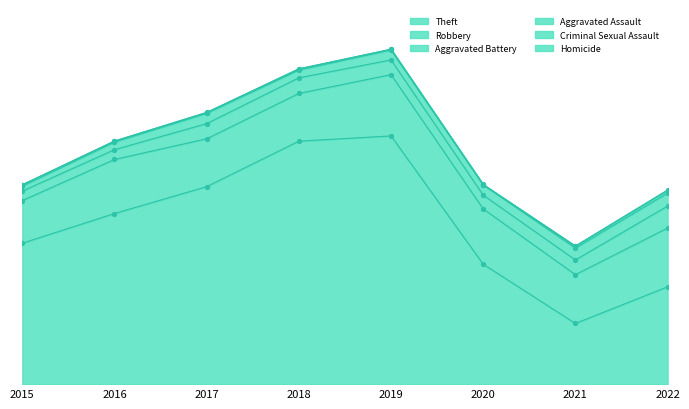

Reading left to right, list all the values displayed in this chart.

Theft: 2015=892	2016=1080	2017=1250	2018=1538	2019=1571	2020=759	2021=384	2022=616
Robbery: 2015=270	2016=342	2017=303	2018=302	2019=388	2020=350	2021=309	2022=372
Aggravated Battery: 2015=60	2016=62	2017=96	2018=99	2019=93	2020=87	2021=93	2022=139
Aggravated Assault: 2015=31	2016=48	2017=65	2018=49	2019=63	2020=65	2021=75	2022=82
Criminal Sexual Assault: 2015=9	2016=6	2017=5	2018=7	2019=4	2020=1	2021=11	2022=16
Homicide: 2015=0	2016=1	2017=1	2018=1	2019=1	2020=2	2021=3	2022=4